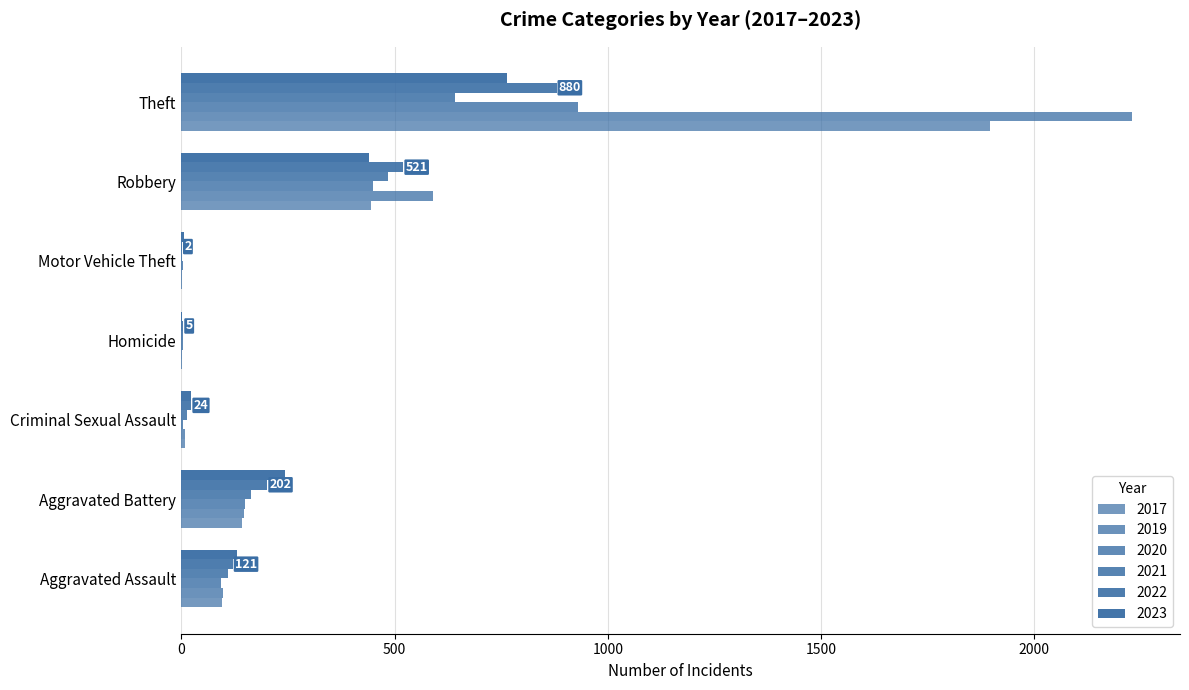

At Robbery, list the series in order from smallest to largest.

2023, 2017, 2020, 2021, 2022, 2019